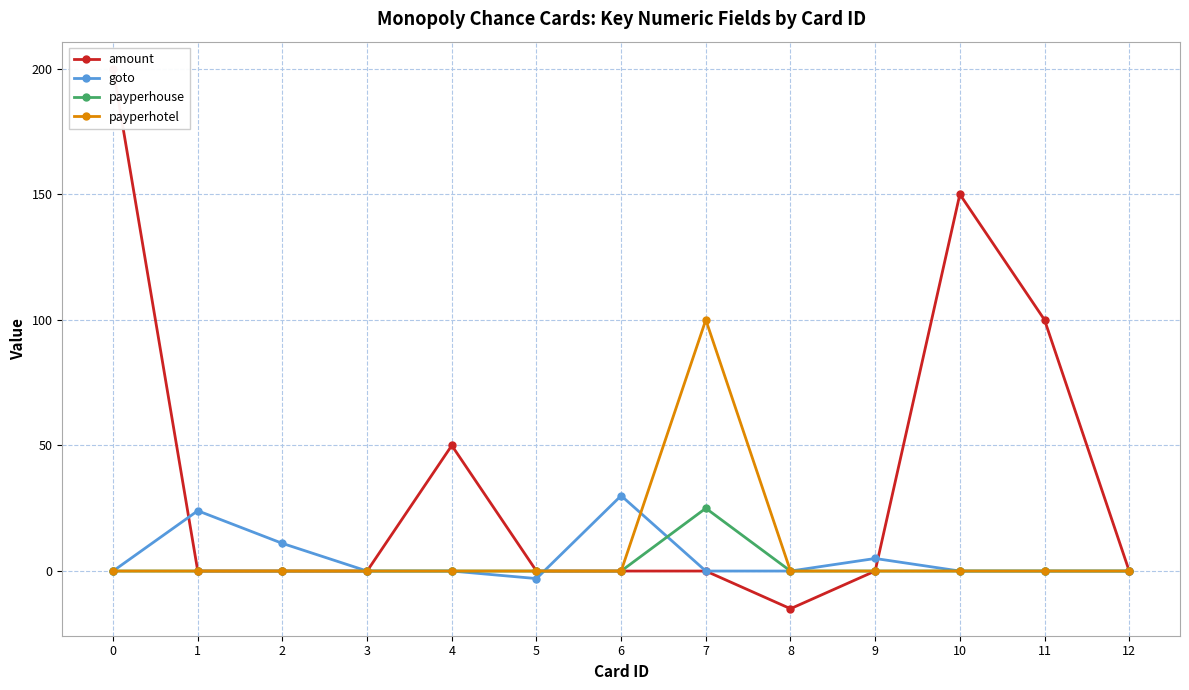

Is this an area chart (filled region under the line)?

No